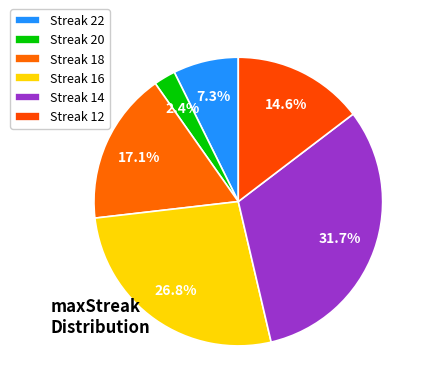

Count the number of slices in the pie.

6